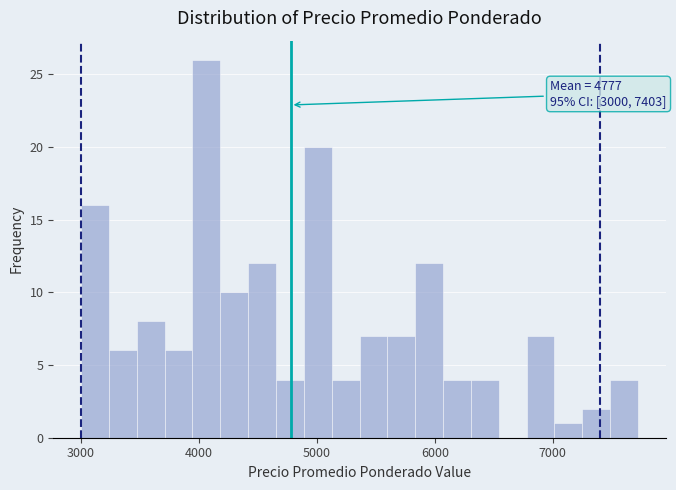

Read against the x-axis, roughly where is the centre of the tallest bar?

4100